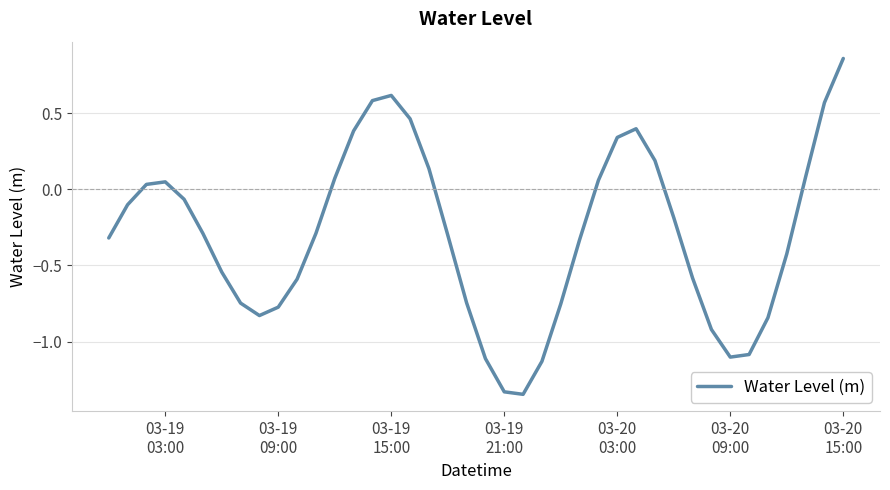

How many points are higher than both their immediate neighbors (excluding endpoints)?

3